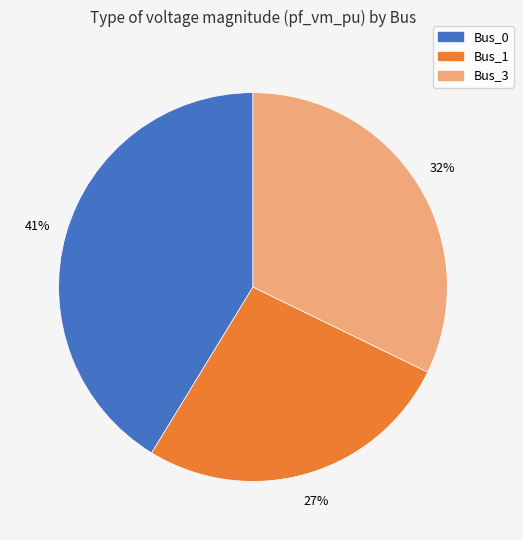

Rank the categories by value from lowest to highest.

Bus_1, Bus_3, Bus_0